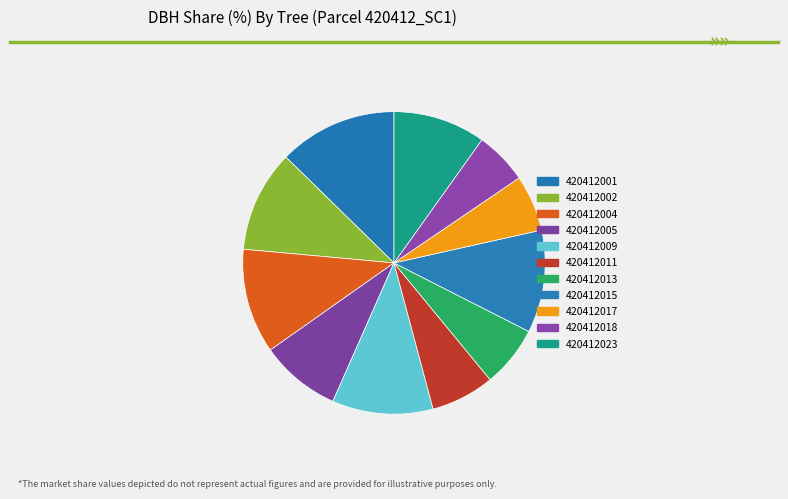

Is the sum of 420412011 and 420412015 greater than half?

No